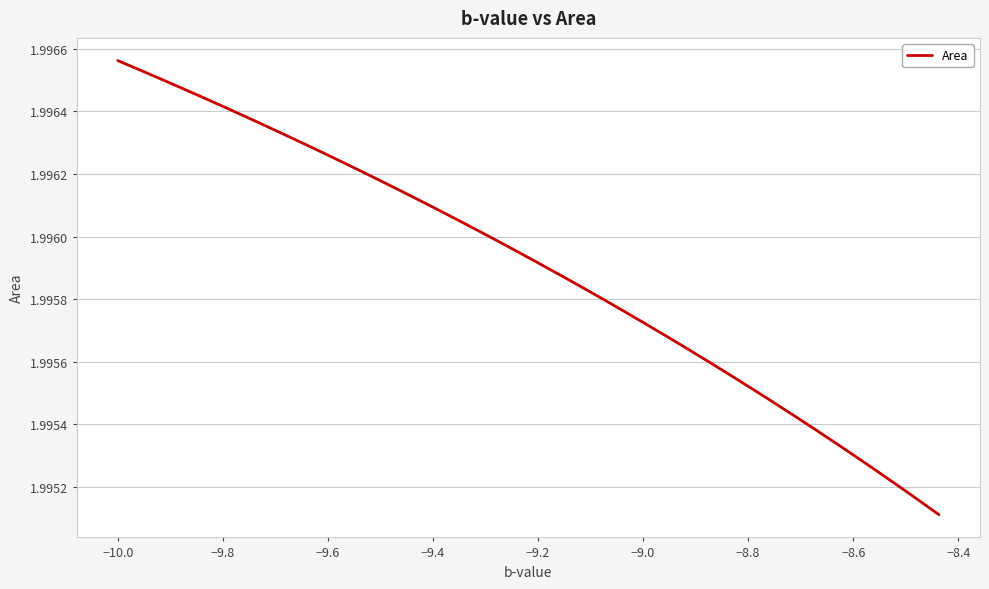

How many lines are shown in the chart?

1